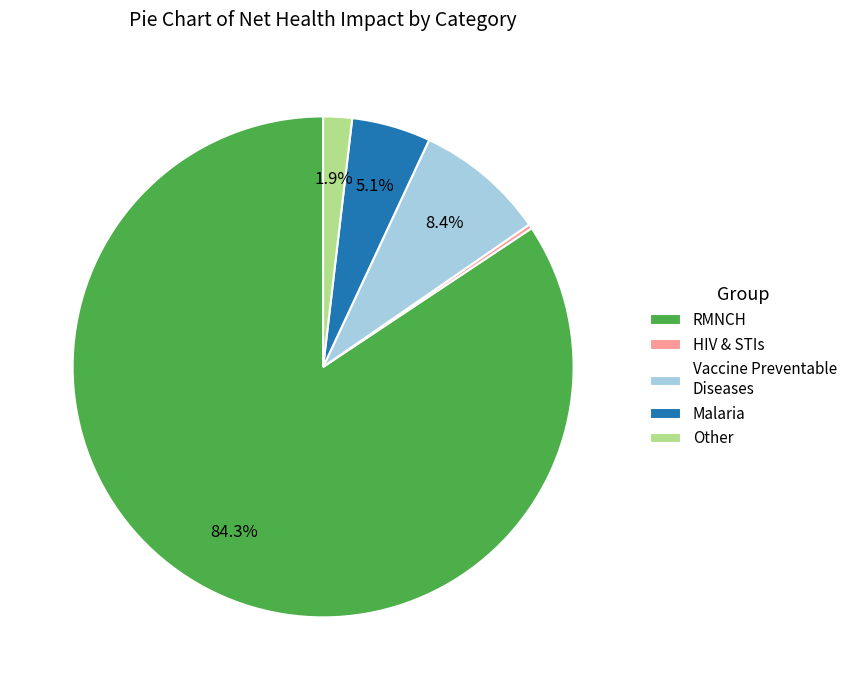

What is the largest slice in the pie chart?

RMNCH